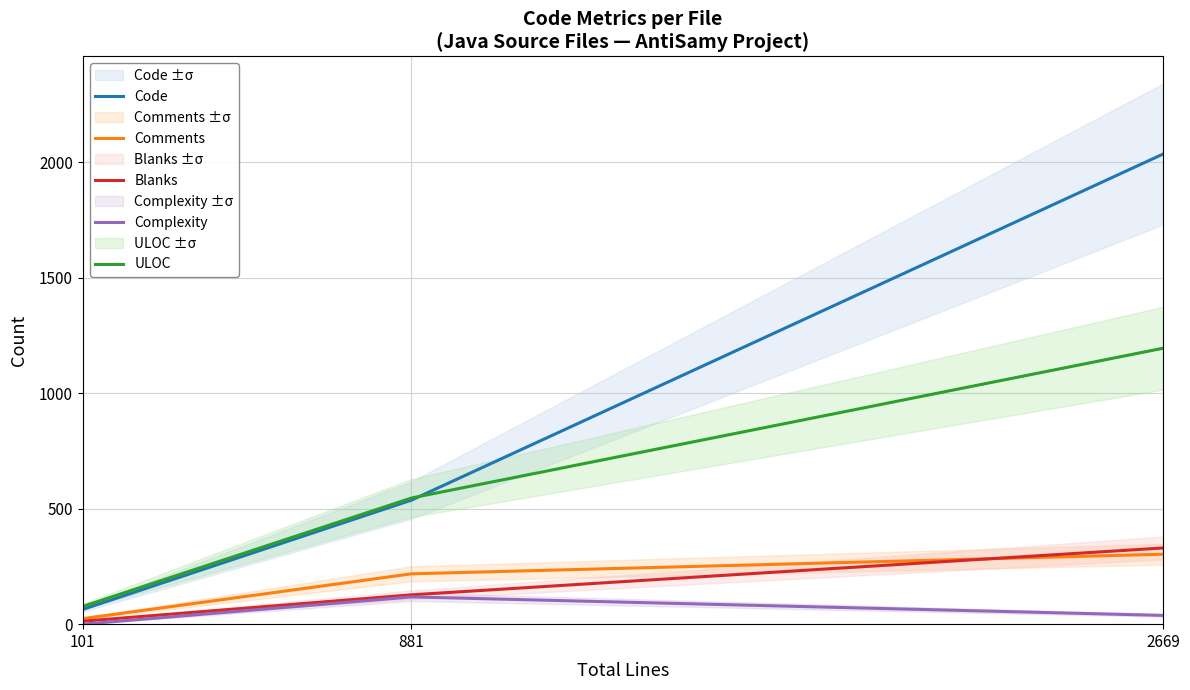

Between TestPolicy.java and AntiSamyDOMScanner.java, which series saw the biggest shift?

Code